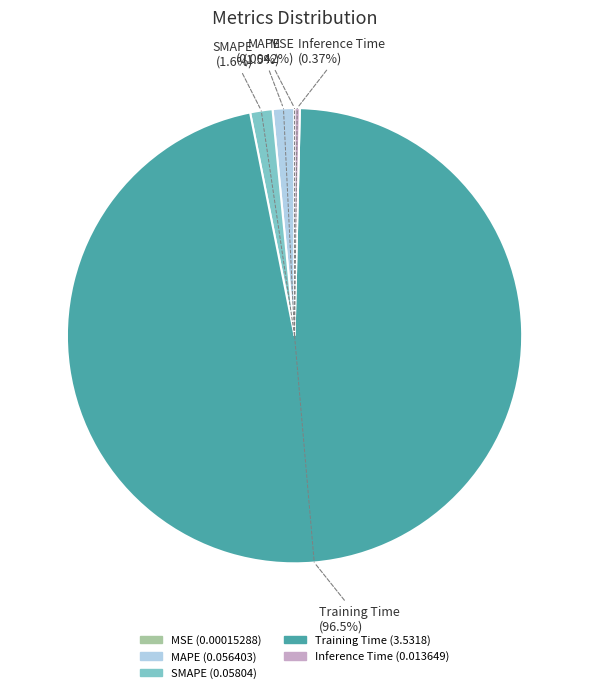

What is the largest slice in the pie chart?

Training Time